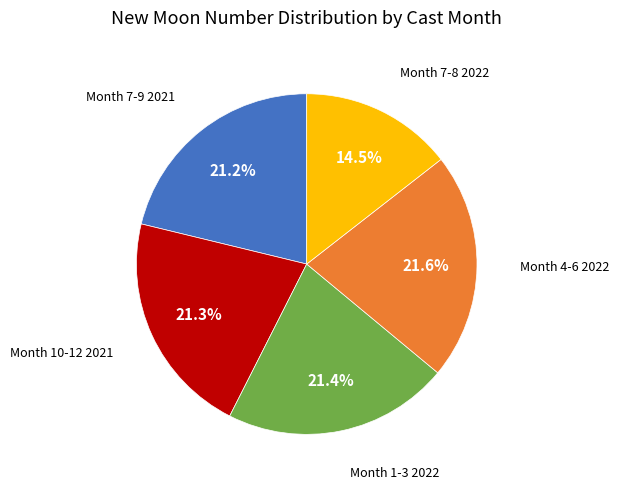

Do Month 7-9 2021 and Month 7-8 2022 together represent more than half of the pie?

No